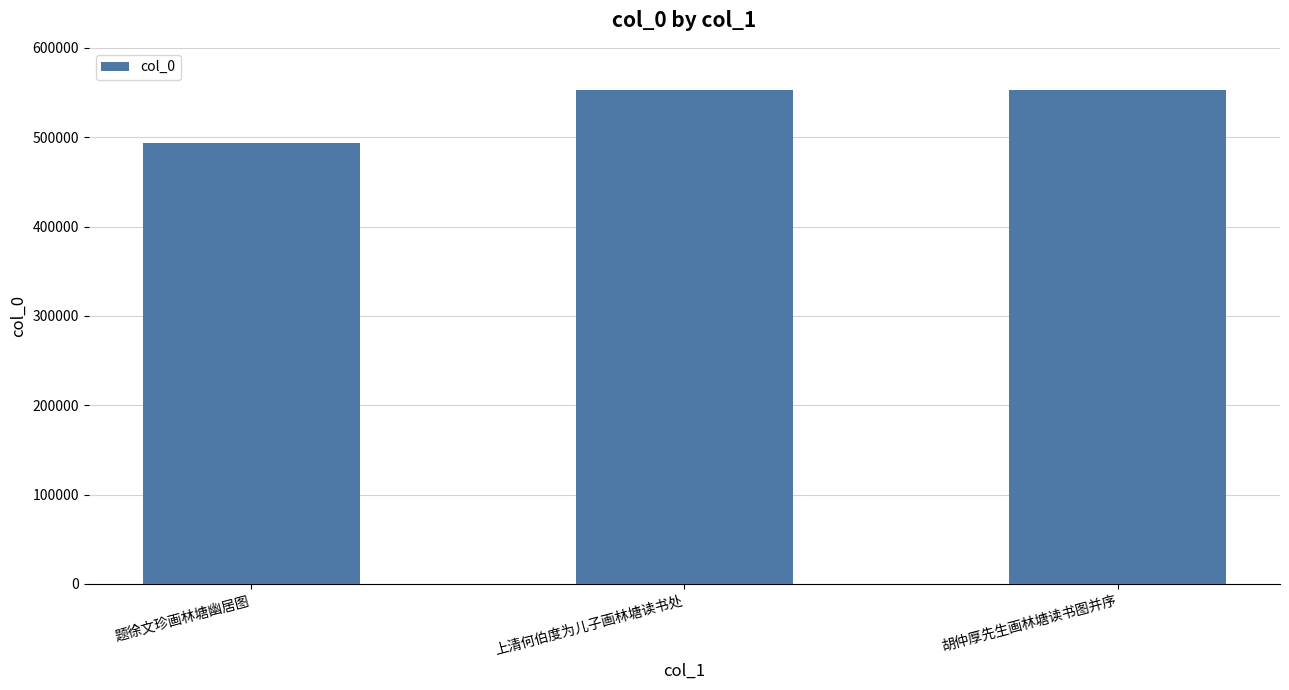

What is the value of the 1st bar from the left?

493172